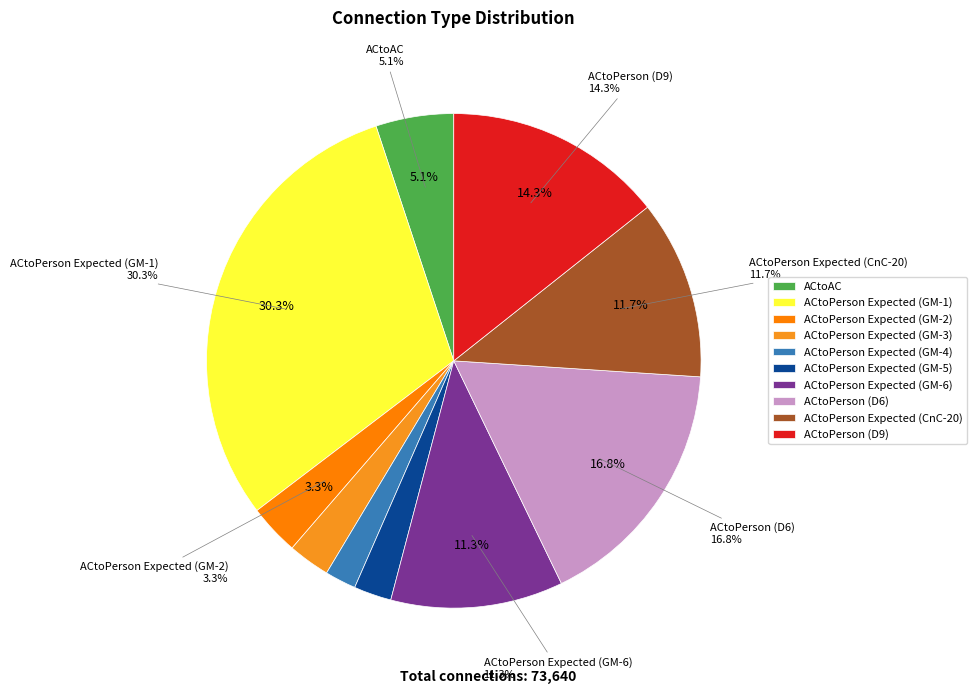

To the nearest percent, what portion does ACtoPerson Expected (CnC-20) represent?

12%